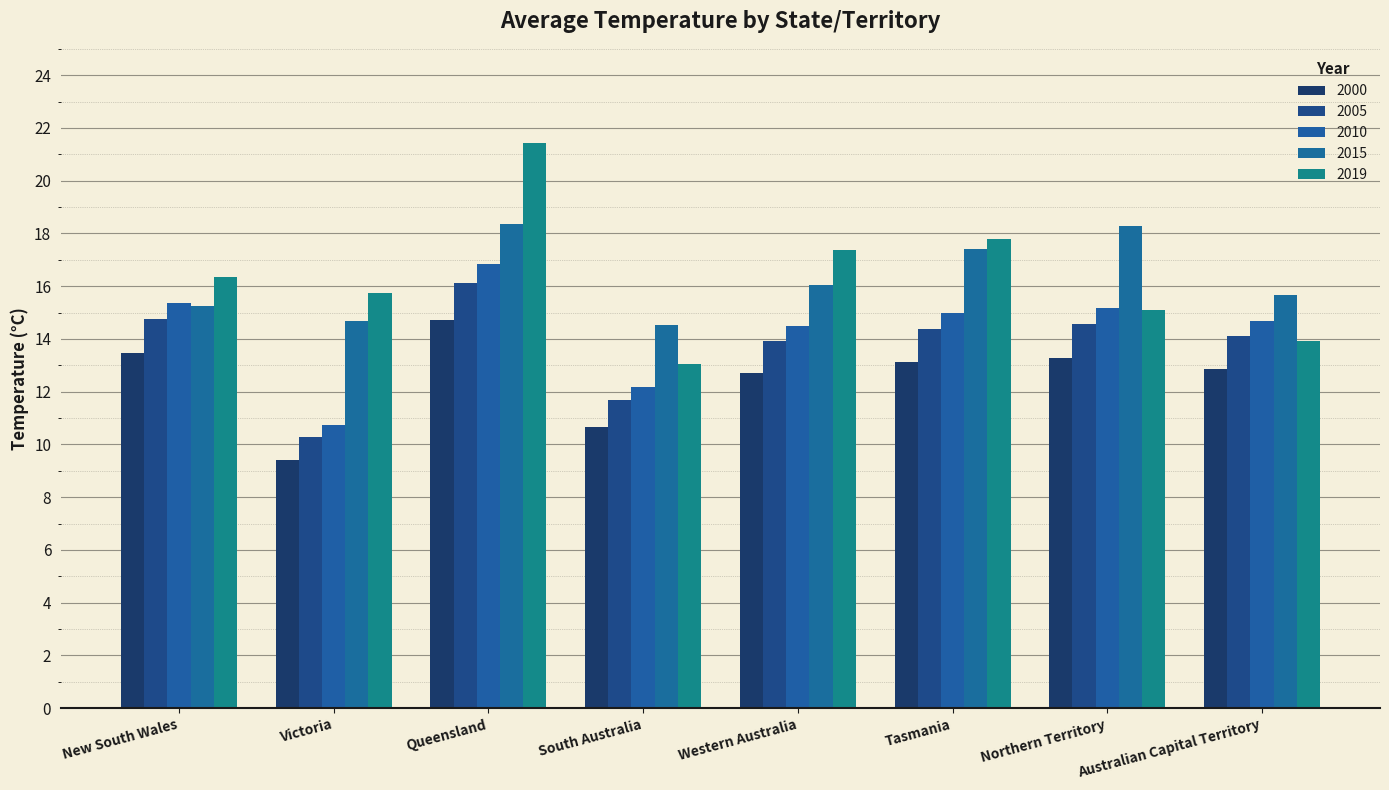

The 2005 series shows 4.3 at Victoria. True or false?

False